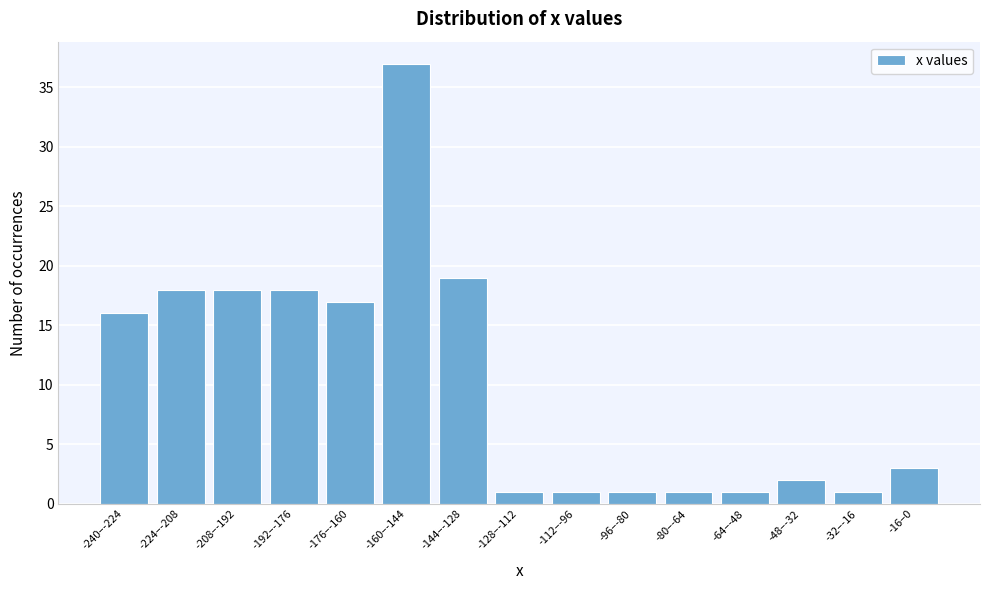

Reading left to right, what are all the values shown in this chart?

-240–-224=16	-224–-208=18	-208–-192=18	-192–-176=18	-176–-160=17	-160–-144=37	-144–-128=19	-128–-112=1	-112–-96=1	-96–-80=1	-80–-64=1	-64–-48=1	-48–-32=2	-32–-16=1	-16–0=3